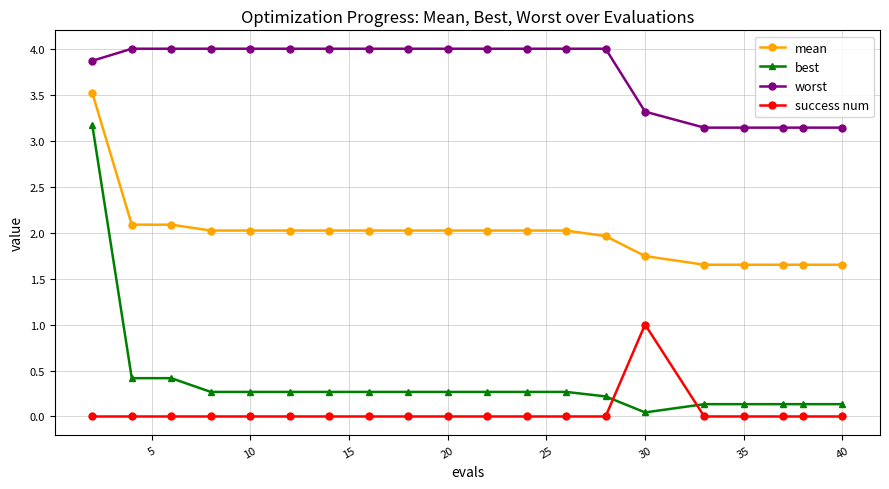

Does the chart have visible grid lines?

Yes